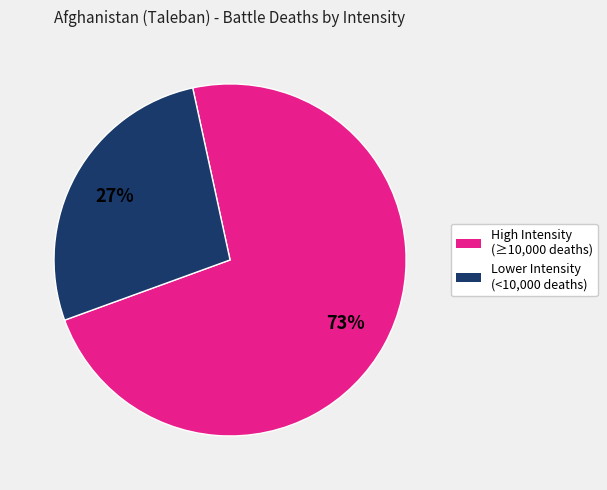

How many slices are in this pie chart?

2